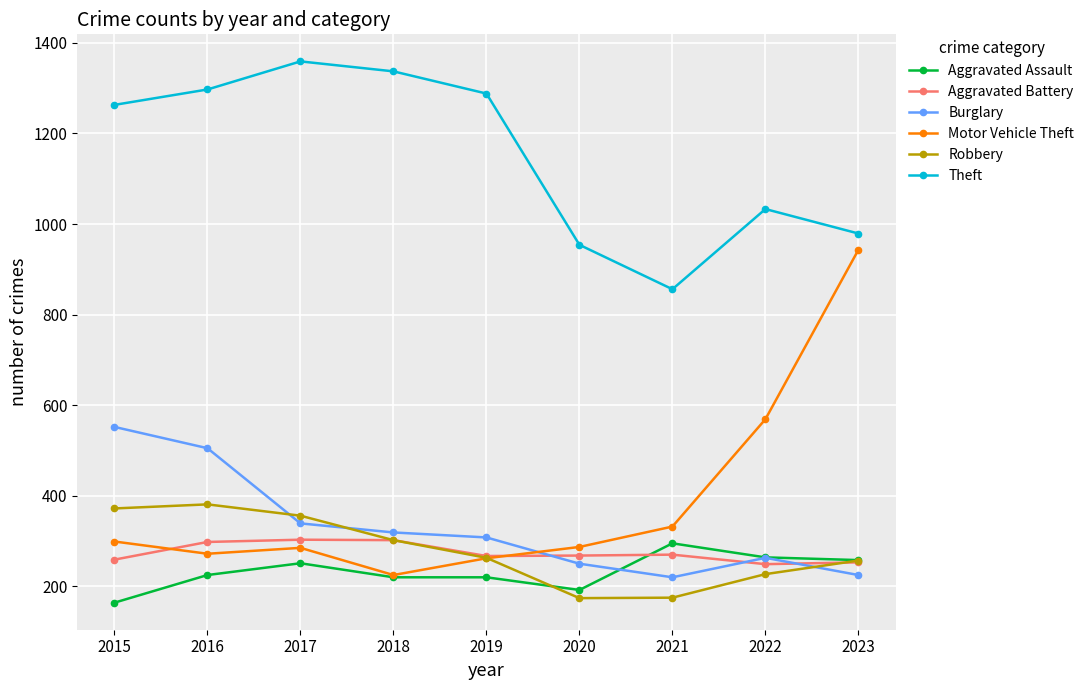

Where is the first local minimum for Theft?

2021